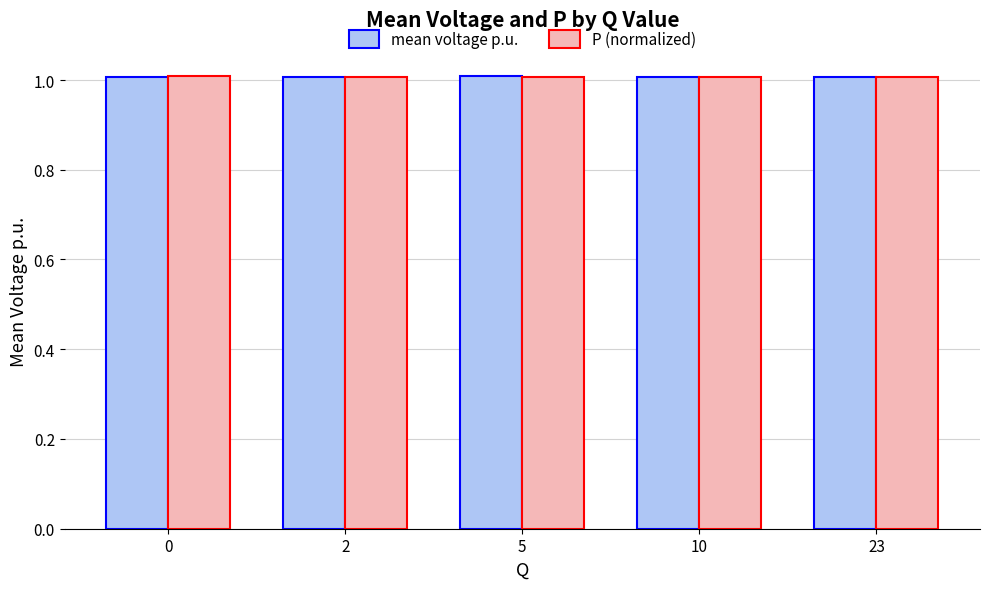

What is the smallest value displayed?

1.0